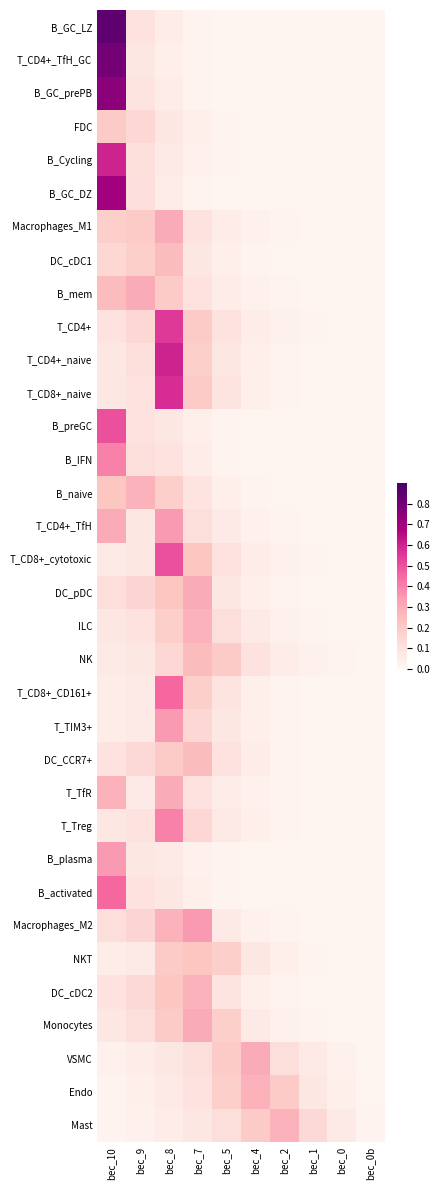

List the series in order of their peak value, lowest first.

FDC, NKT, DC_cDC1, NK, DC_CCR7+, B_naive, ILC, DC_cDC2, Endo, Mast, Macrophages_M1, B_mem, DC_pDC, T_TfR, Monocytes, VSMC, T_CD4+_TfH, T_TIM3+, B_plasma, Macrophages_M2, B_IFN, T_Treg, T_CD8+_CD161+, B_activated, B_preGC, T_CD8+_cytotoxic, T_CD4+, T_CD8+_naive, B_Cycling, T_CD4+_naive, B_GC_DZ, B_GC_prePB, T_CD4+_TfH_GC, B_GC_LZ